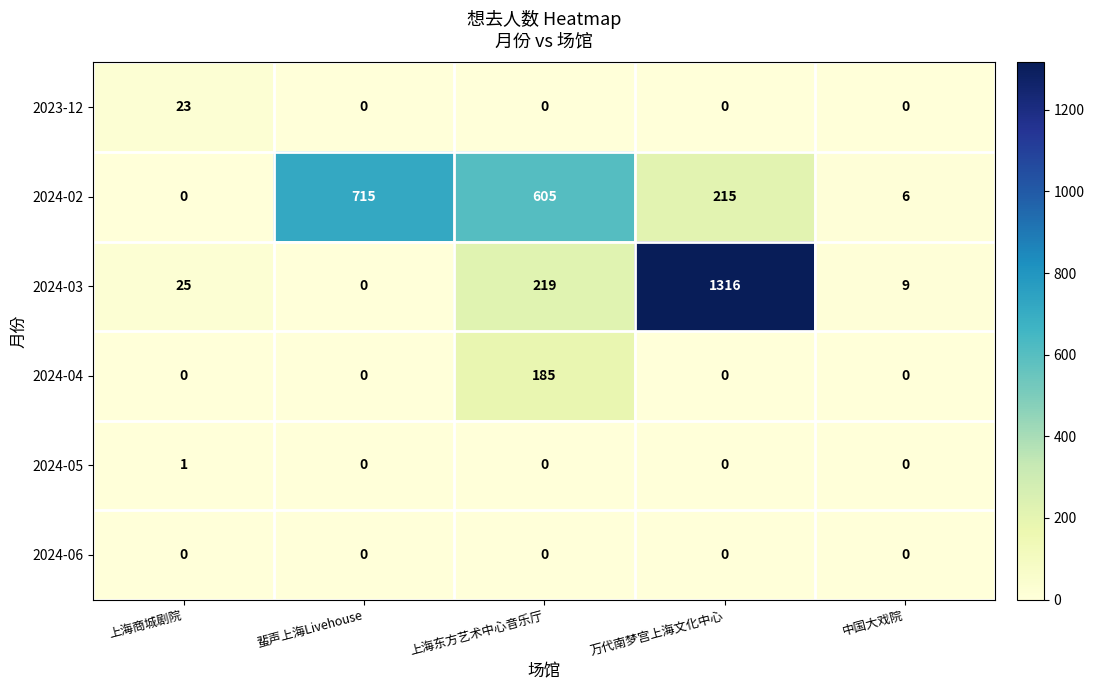

Reading left to right, extract all data points from this chart.

2023-12: 23	0	0	0	0
2024-02: 0	715	605	215	6
2024-03: 25	0	219	1316	9
2024-04: 0	0	185	0	0
2024-05: 1	0	0	0	0
2024-06: 0	0	0	0	0